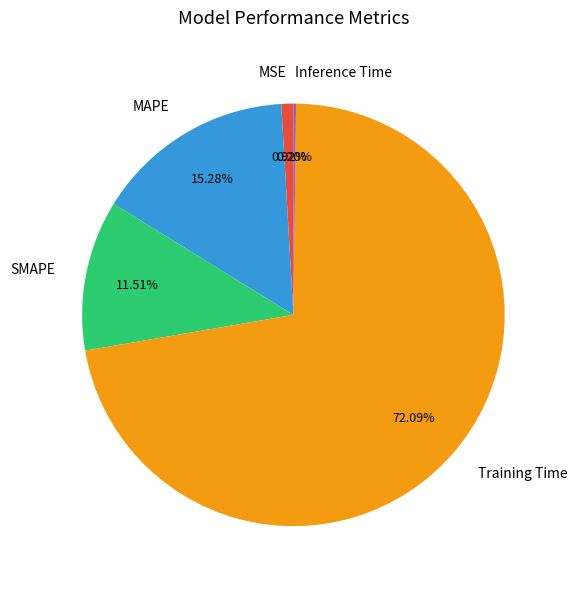

Is it true that SMAPE is 12% of the pie?

True